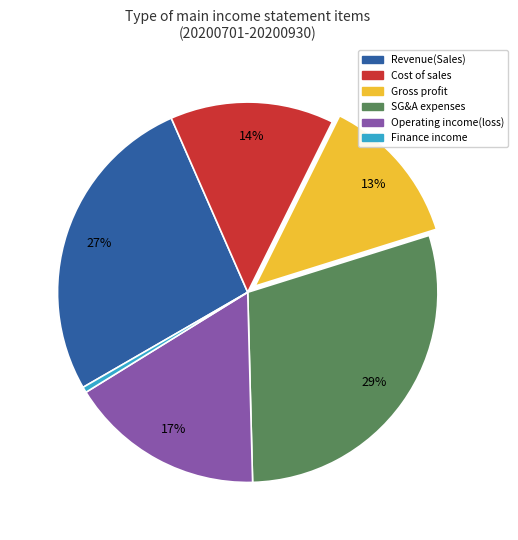

Does any single category account for the majority?

No